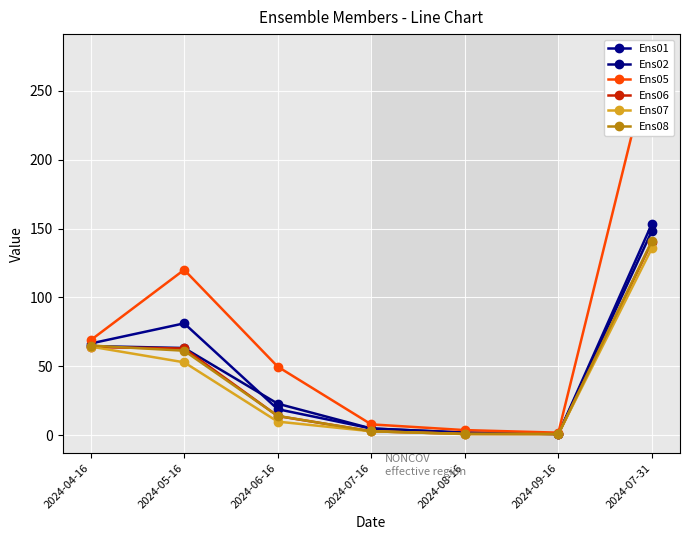

Which series has the largest total across all categories?

Ens05